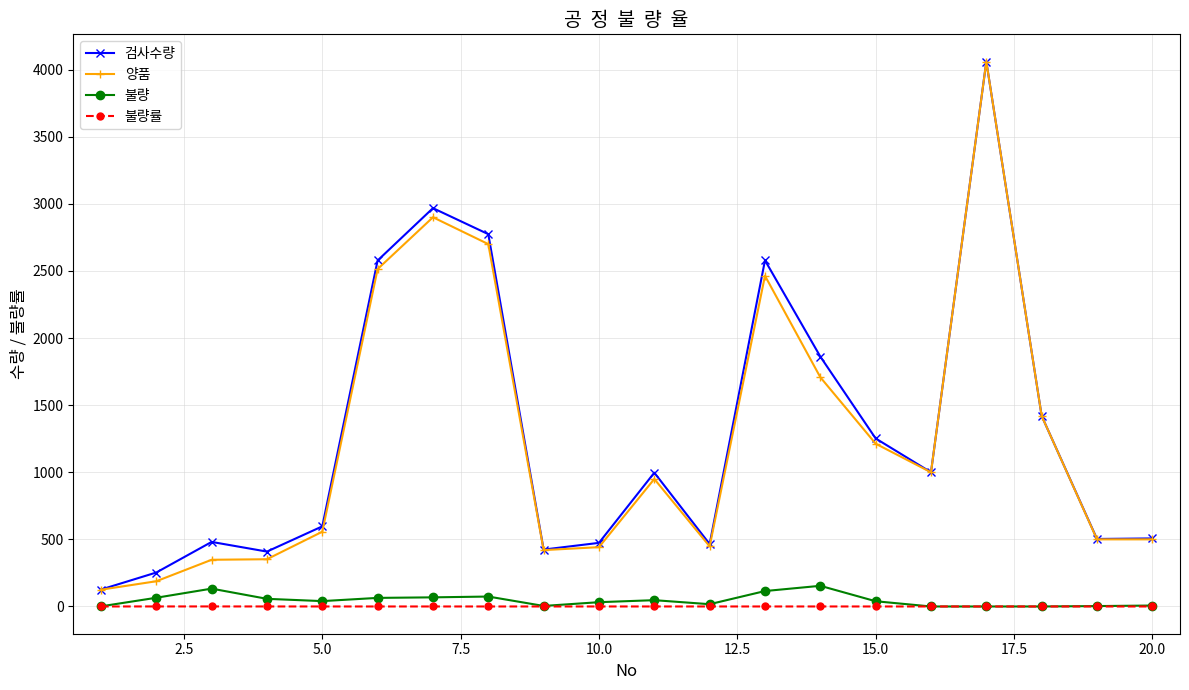

What is the sum of all 검사수량 values?

25729.0